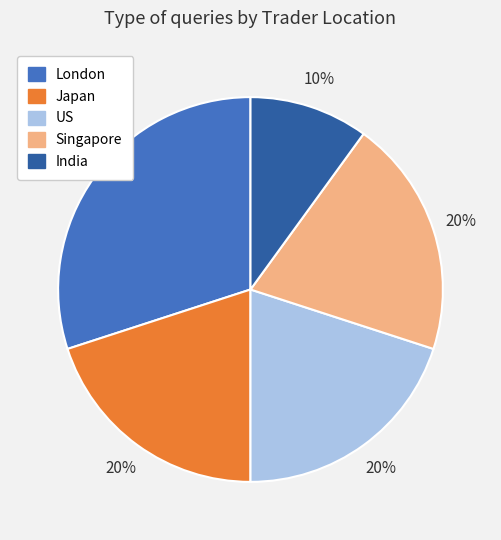

Combined, do US and Singapore account for over 50%?

No